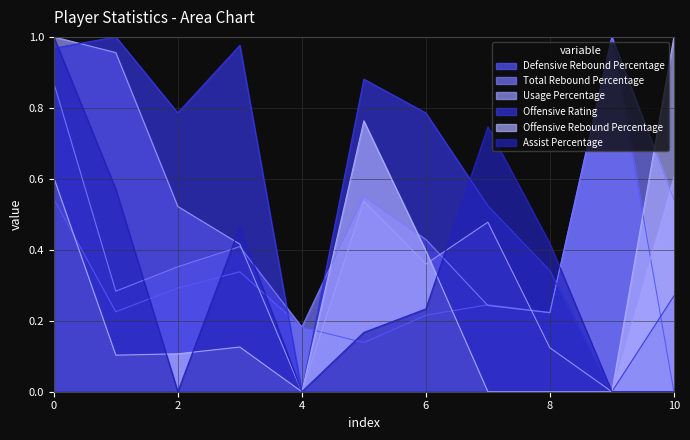

Reading right to left, list all the values displayed in this chart.

Defensive Rebound Percentage: 0.0	1.0	0.2	0.2	0.2	0.1	0.2	0.3	0.3	0.2	0.5
Total Rebound Percentage: 0.5	1.0	0.2	0.2	0.4	0.6	0.2	0.4	0.4	0.3	0.9
Usage Percentage: 0.6	0.0	0.1	0.5	0.4	0.5	0.0	0.4	0.5	1.0	1.0
Offensive Rating: 0.3	0.0	0.3	0.5	0.8	0.9	0.0	1.0	0.8	1.0	1.0
Offensive Rebound Percentage: 1.0	0.0	0.0	0.0	0.4	0.8	0.0	0.1	0.1	0.1	0.6
Assist Percentage: 0.0	0.0	0.4	0.7	0.2	0.2	0.0	0.5	0.0	0.6	1.0